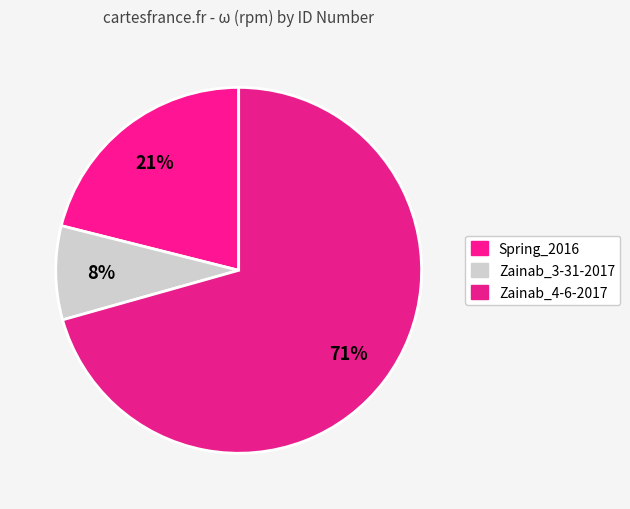

How many slices are in this pie chart?

3